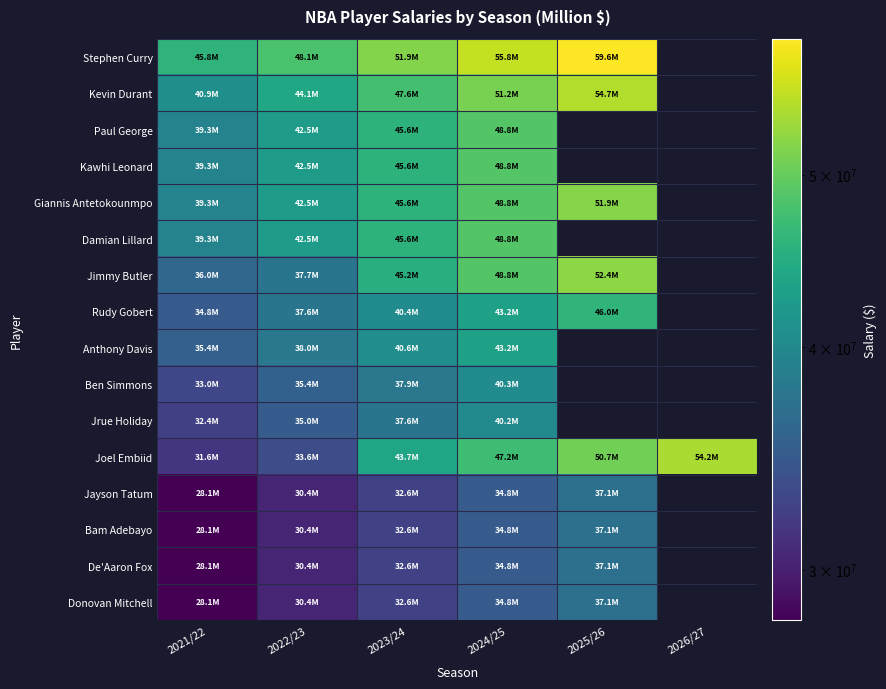

How many data points in De'Aaron Fox are above 34848340?

1